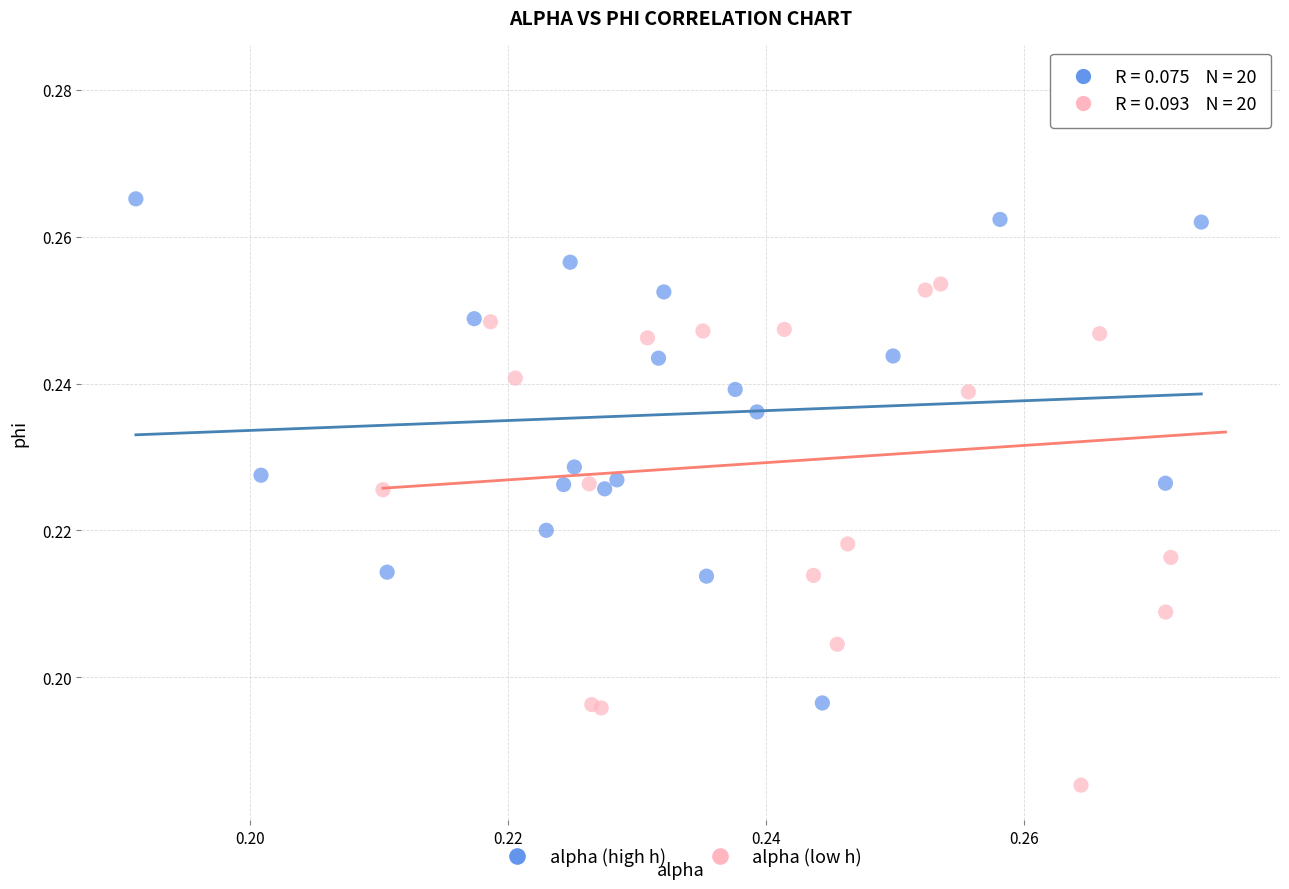

Which series has the widest spread of Y values?

alpha (low h)